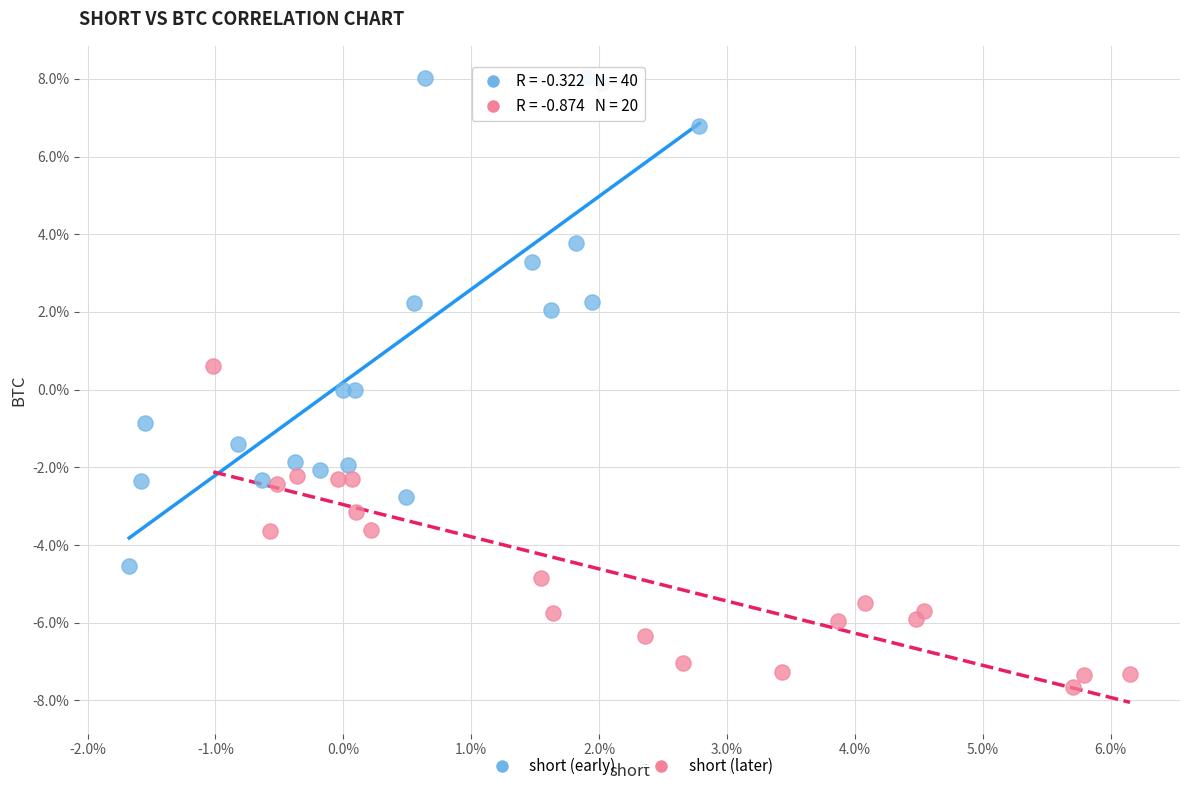

What are all the series names shown in the legend?

short (early), short (later)